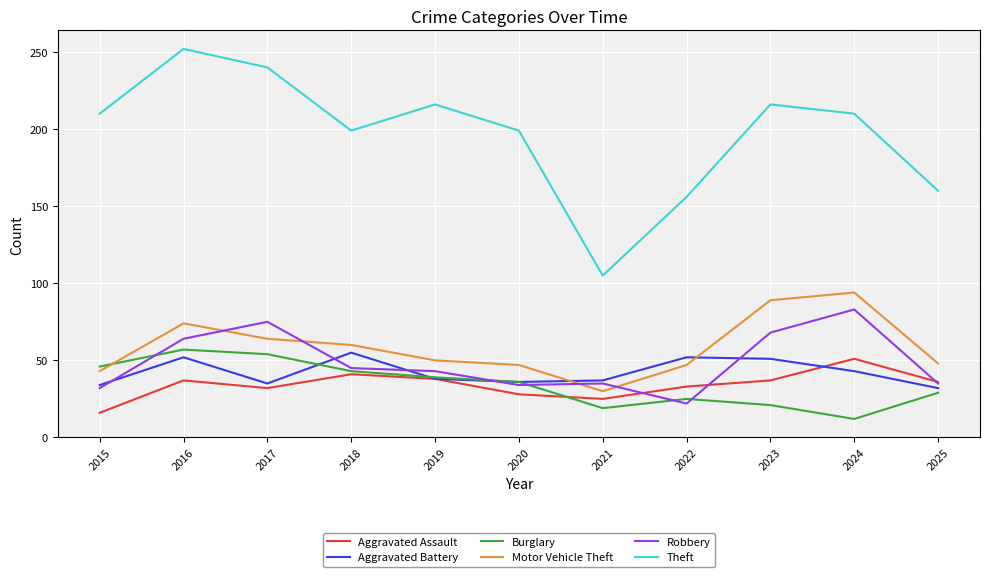

What is the sum of the Motor Vehicle Theft values at 2019 and 2016?

124